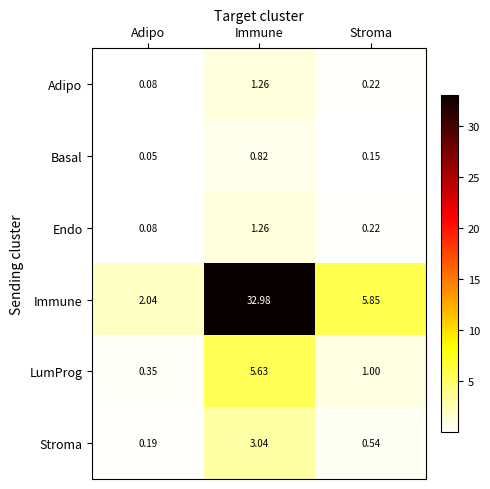

At which label is Adipo closest to 0?

Adipo